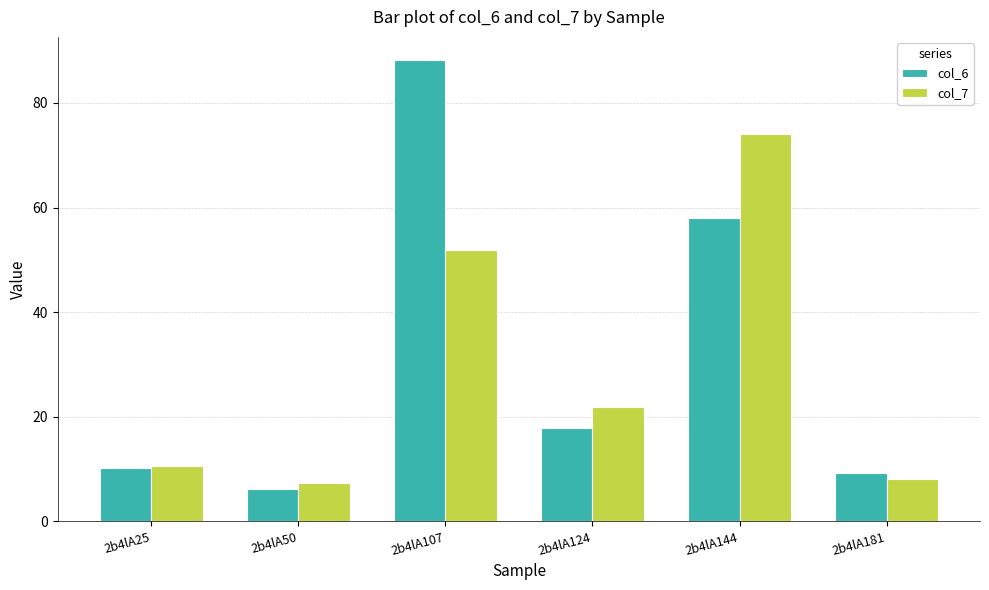

List the labels in order of col_7 value, largest first.

2b4lA144, 2b4lA107, 2b4lA124, 2b4lA25, 2b4lA181, 2b4lA50